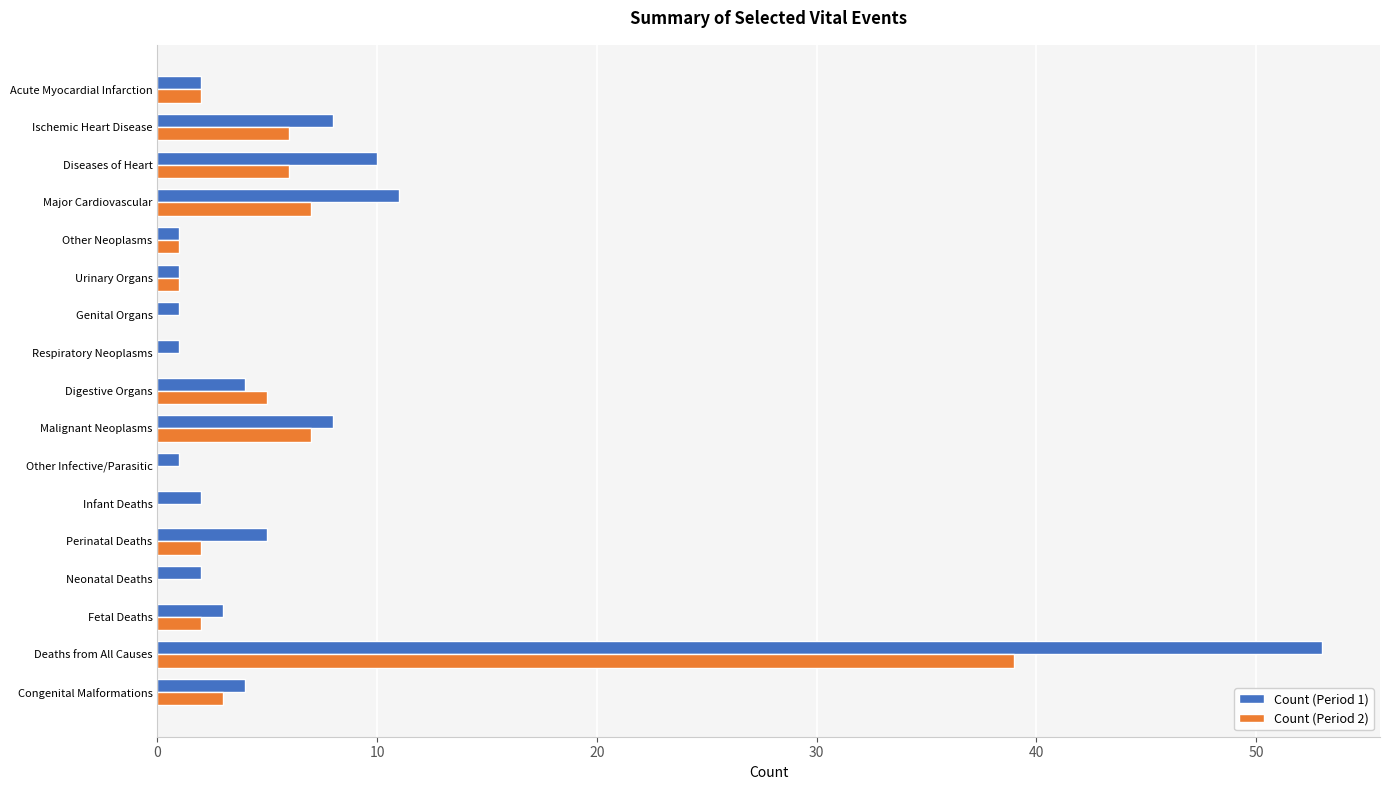

The value of Count (Period 1) at Major Cardiovascular is 18. True or false?

False